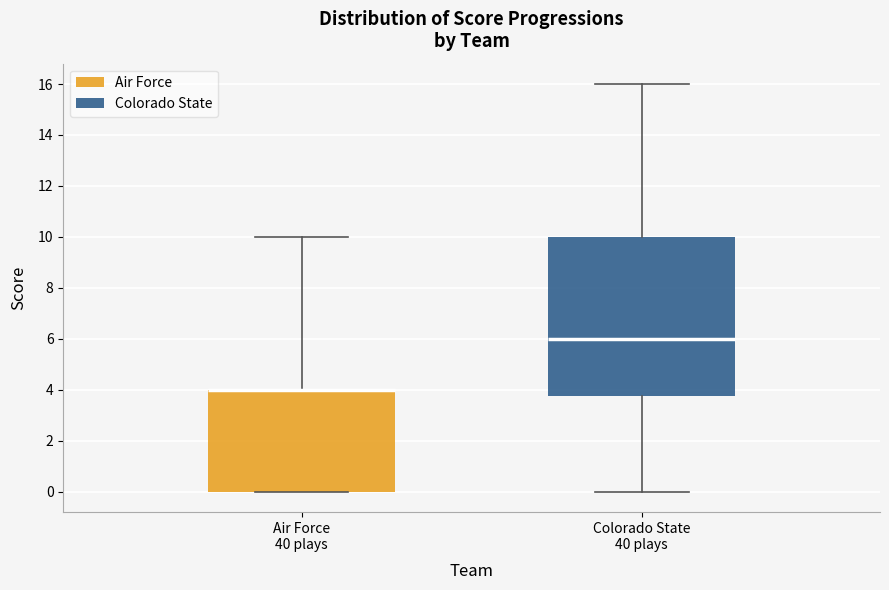

Reading left to right, read every box against the y-axis: the position of its median line, the range the box covers, and the ends of its whiskers. The values are not printed on the chart, so give them approximately, as read against the axis.

Air Force 40 plays: median 4.0 (drawn on the box's upper edge), box 0.0 to 4.0, whiskers 0.0 to 10.0
Colorado State 40 plays: median 6.0, box 3.8 to 10.0, whiskers 0.0 to 16.0